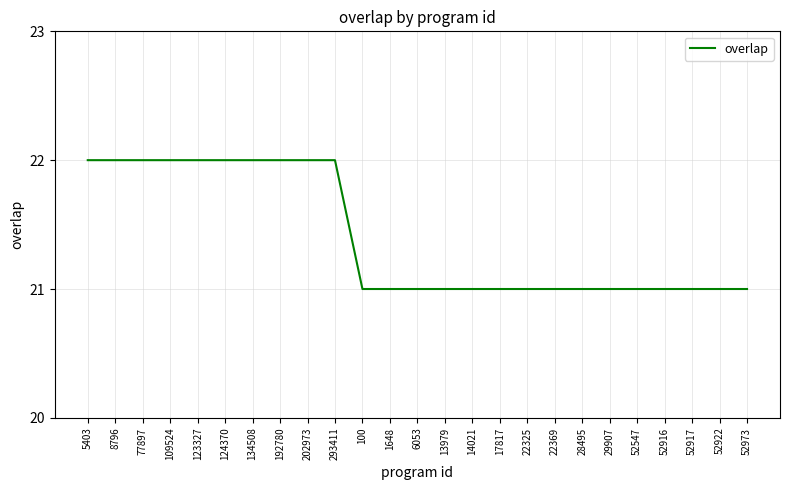

How many lines are shown in the chart?

1